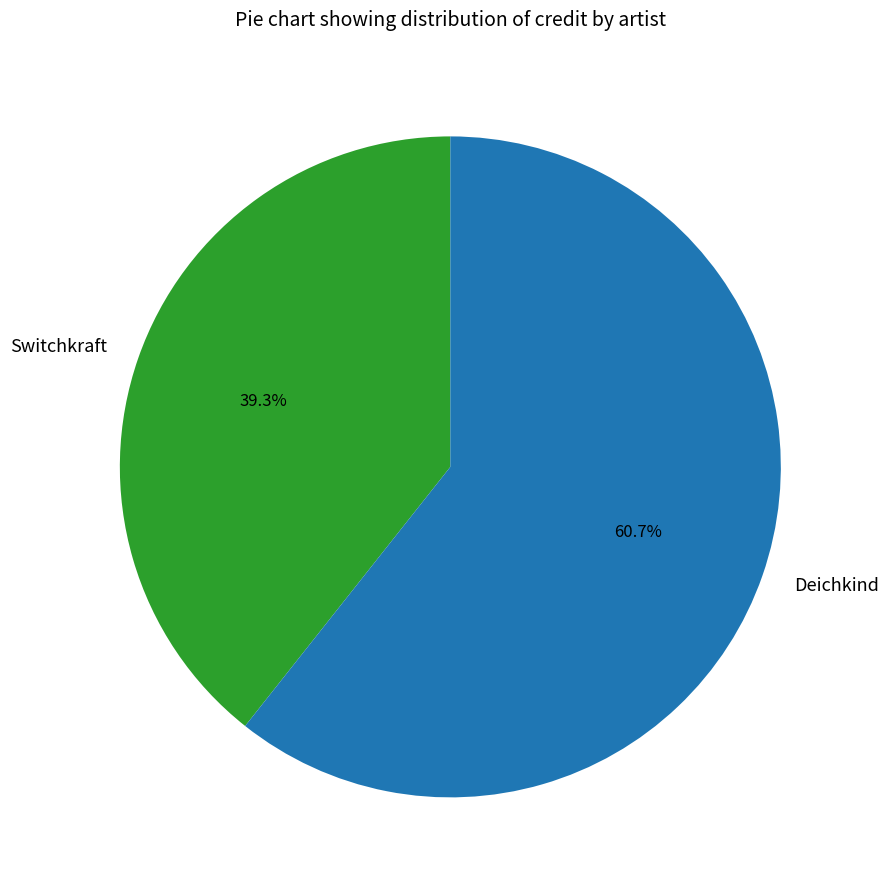

Which slice is the largest?

Deichkind